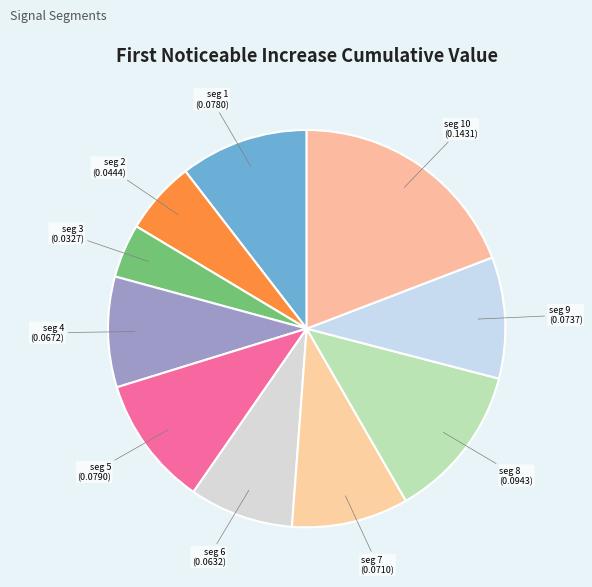

Is there a majority slice in this chart?

No